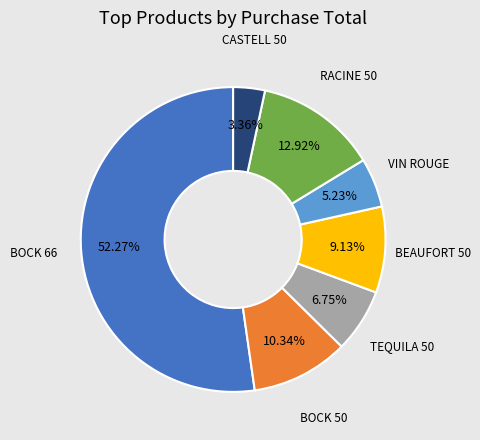

Does any single category account for the majority?

Yes